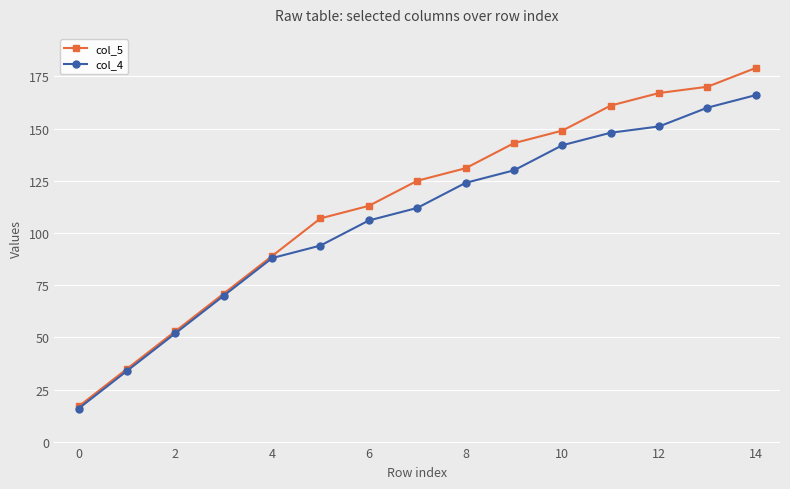

What is the average value of the col_4 series?

106